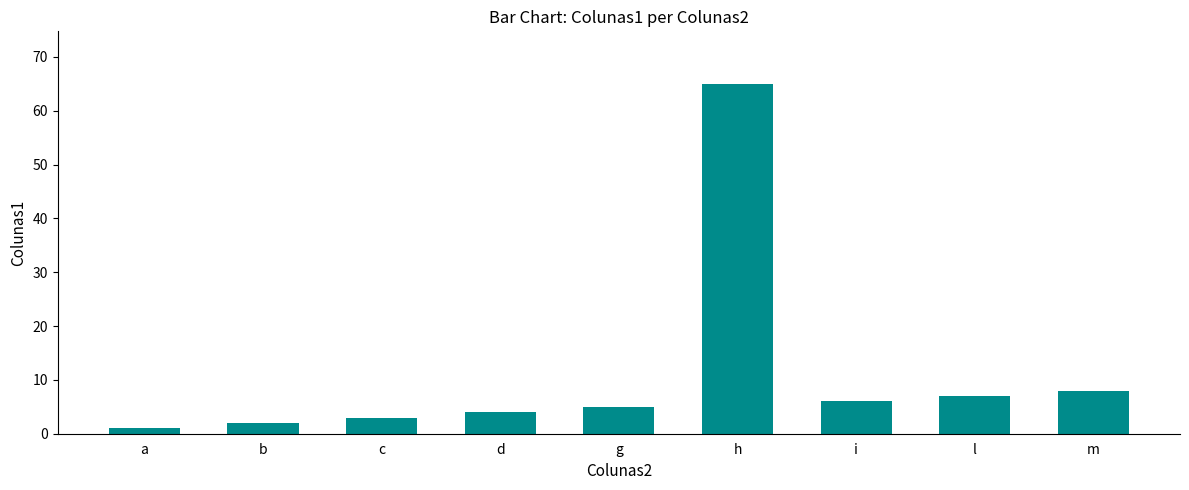

The chart shows a value of 2 at b. True or false?

True